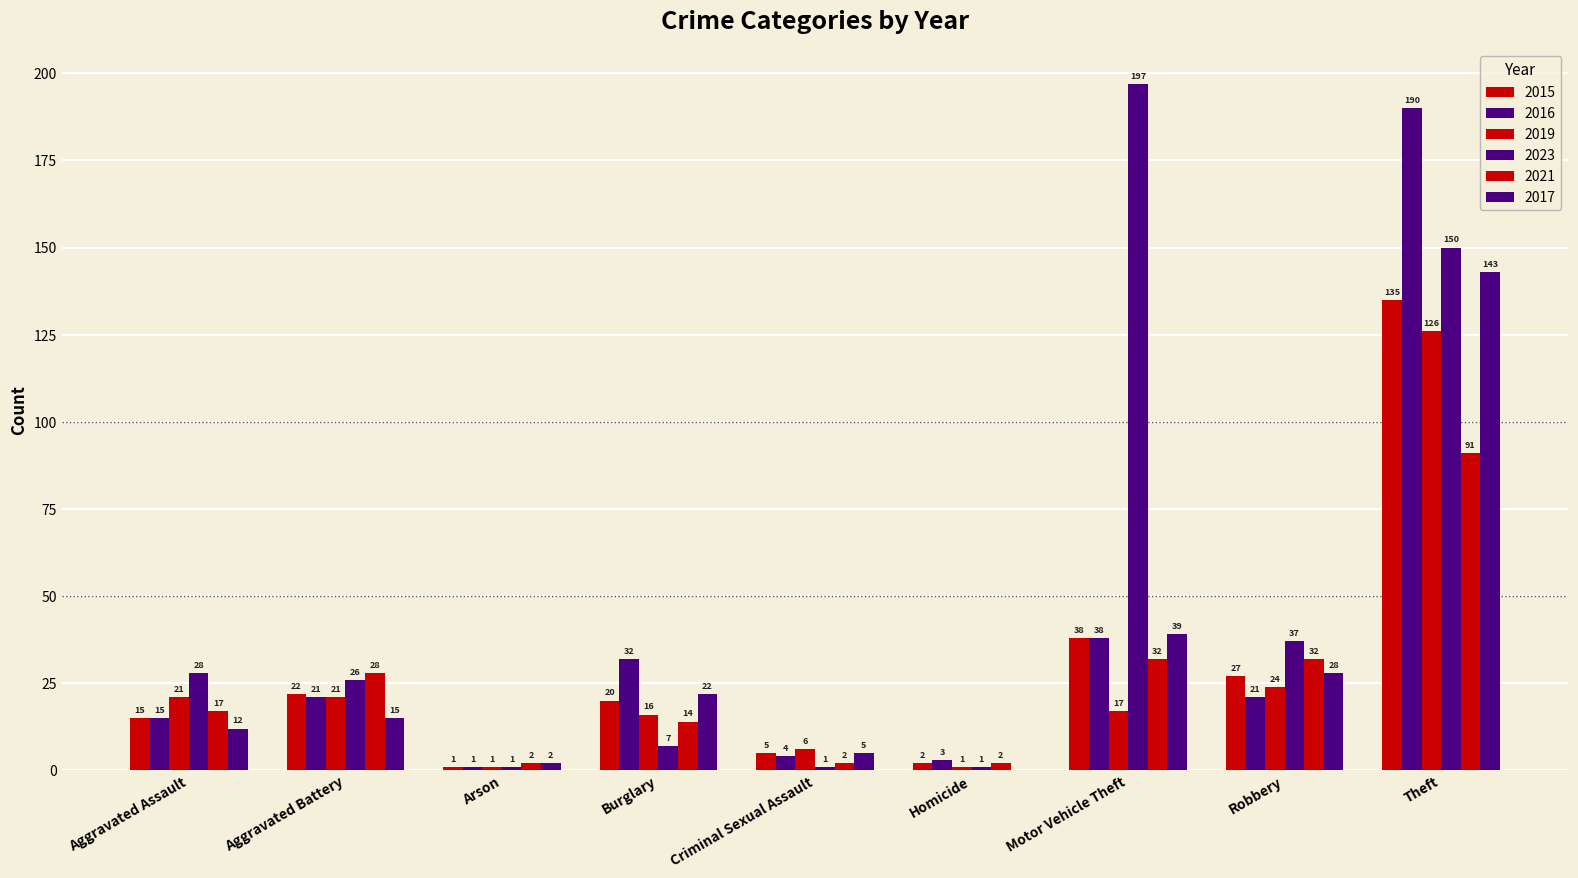

What is the label of the 6th bar from the right?

Burglary